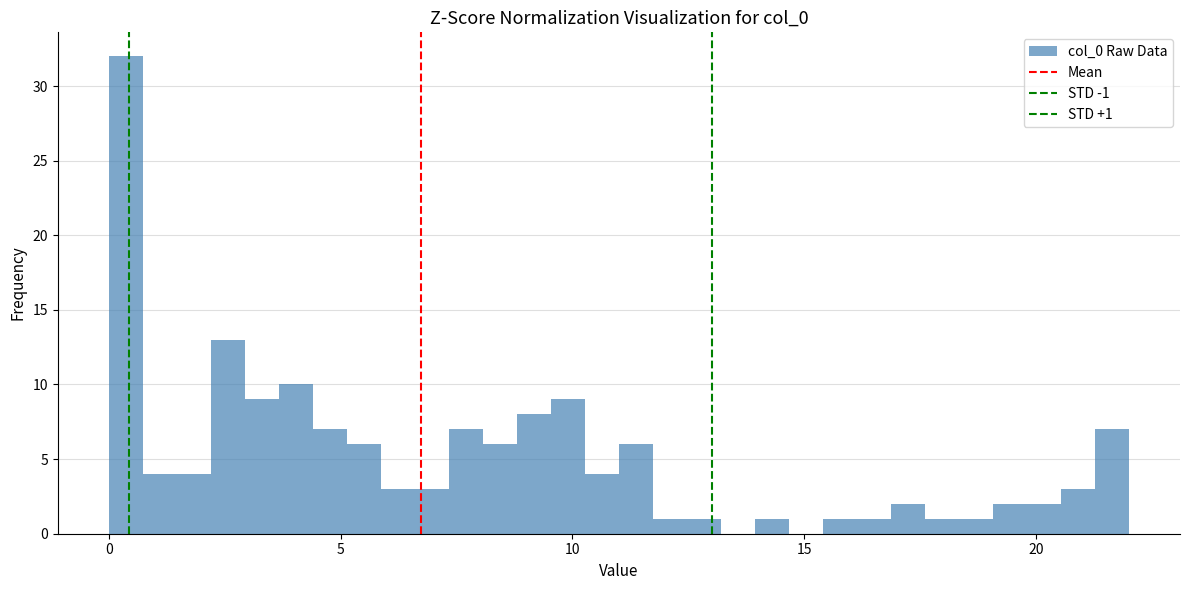

Around what value on the x-axis is the tallest bar? Give the approximate position of its centre, as read against the axis.

0.5